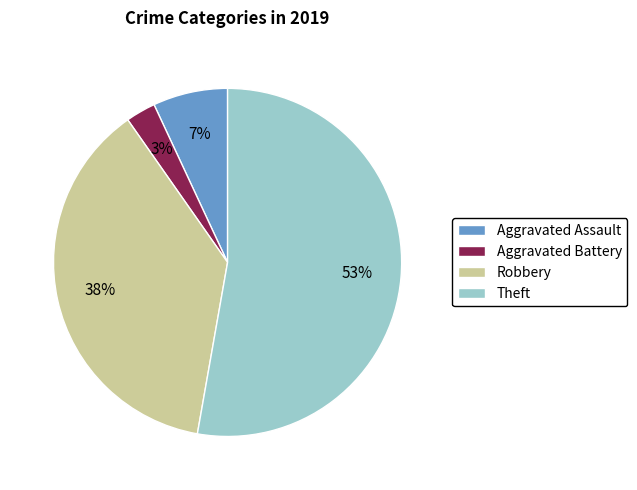

Is it true that Robbery is 31% of the pie?

False